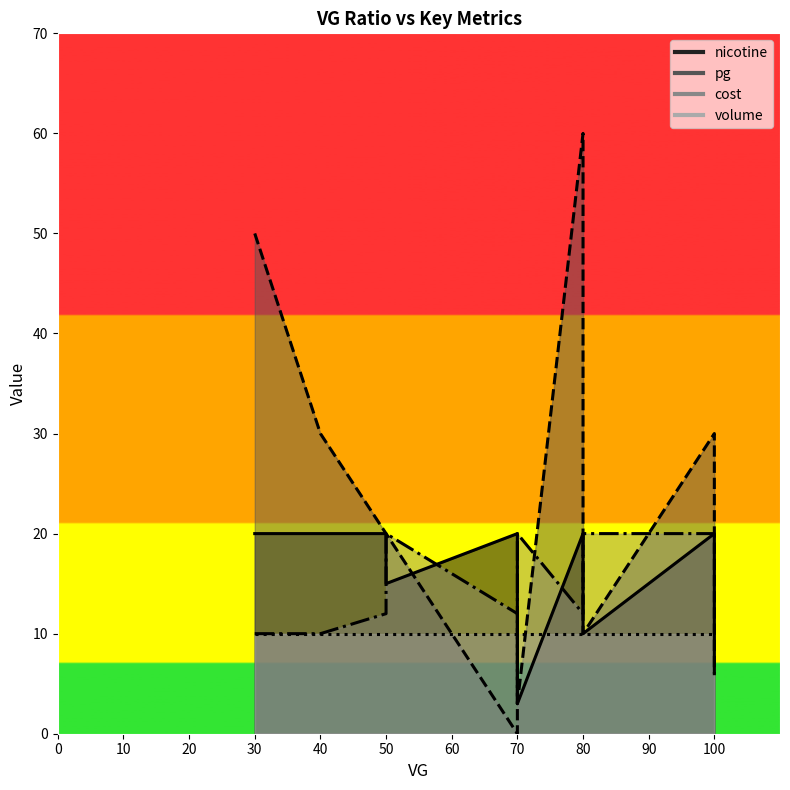

What is the difference between the maximum and minimum values in the pg series?

60